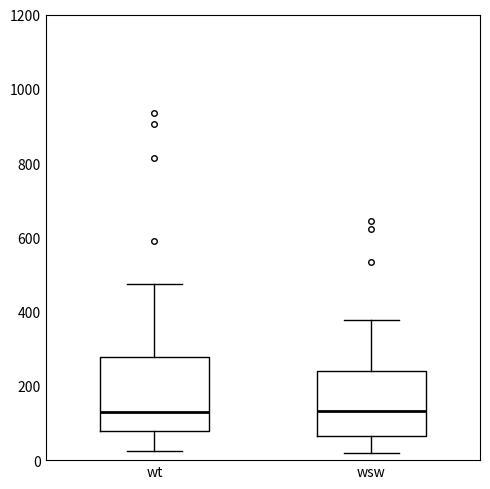

Reading left to right, transcribe this box plot: for each box, give where its median line is, the range the box spans, and where its two whiskers end, as read against the y-axis. The values are not printed on the chart, so give them approximately, as read against the axis.

wt: median 120, box 80 to 280, whiskers 20 to 480
wsw: median 140, box 60 to 240, whiskers 20 to 380